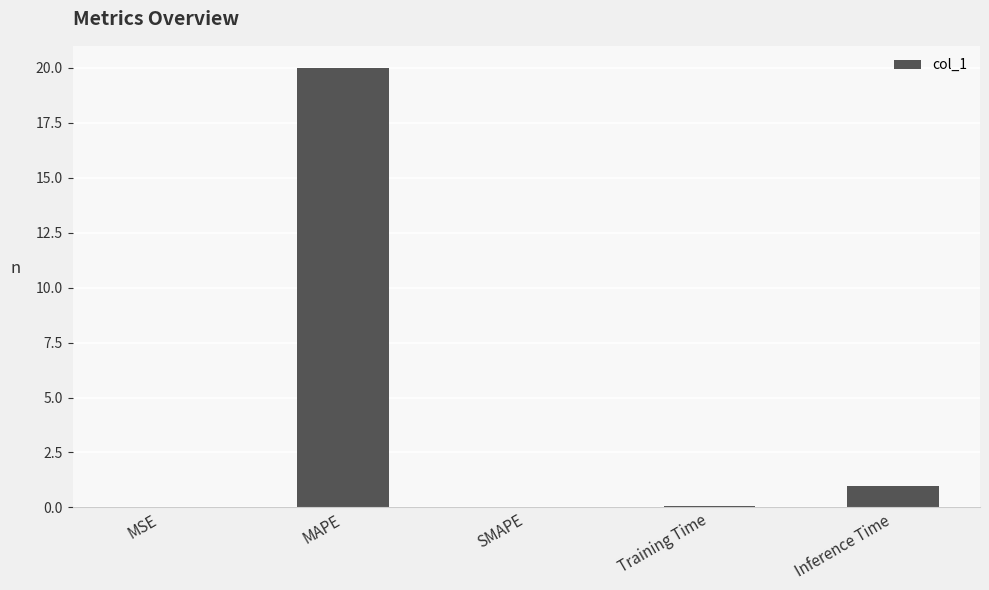

What is the sum of all values?

21.1